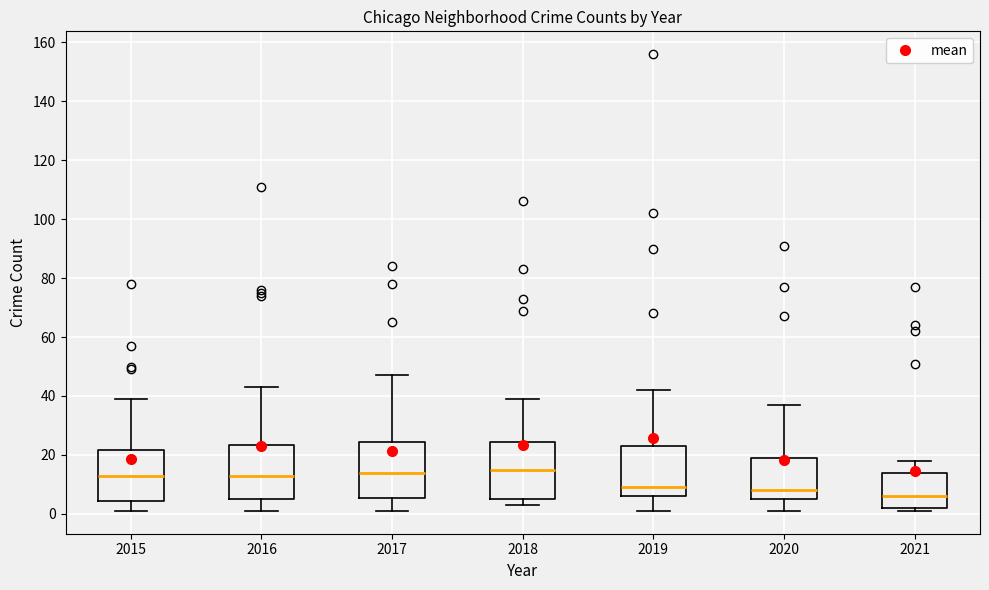

Which box's median line is the lowest?

2021